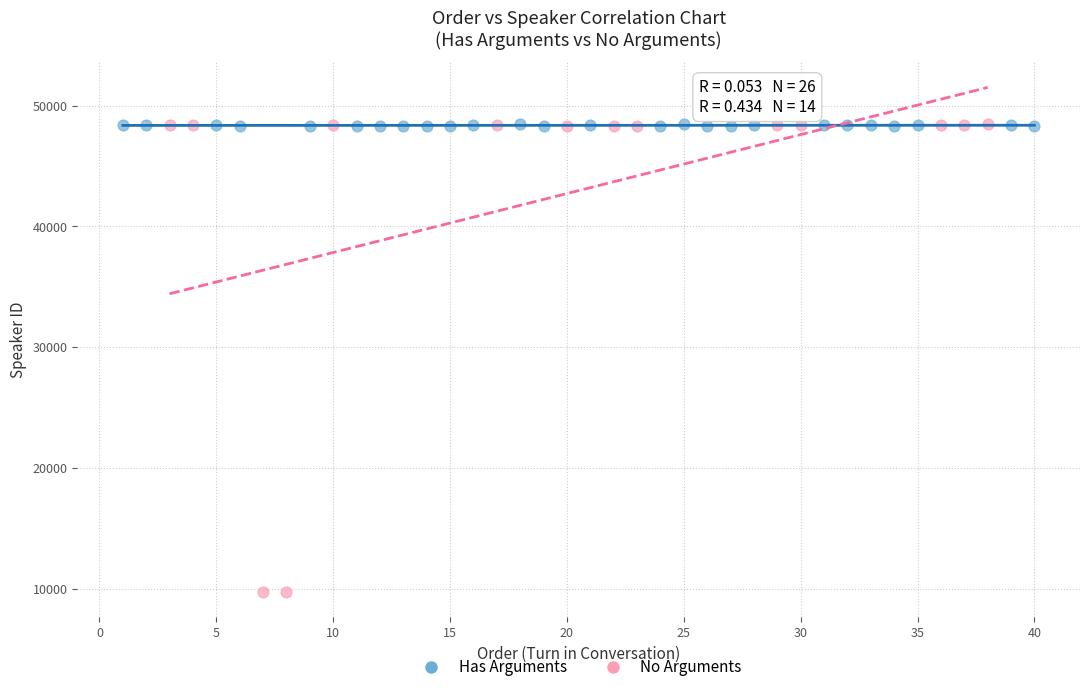

Which series reaches the minimum Y coordinate?

No Arguments